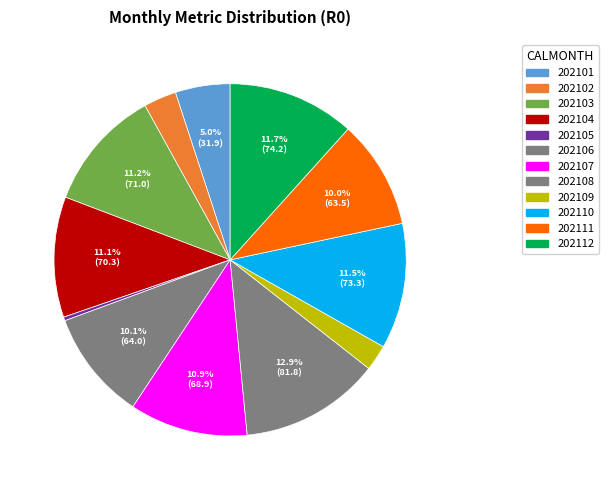

Count the number of slices in the pie.

12